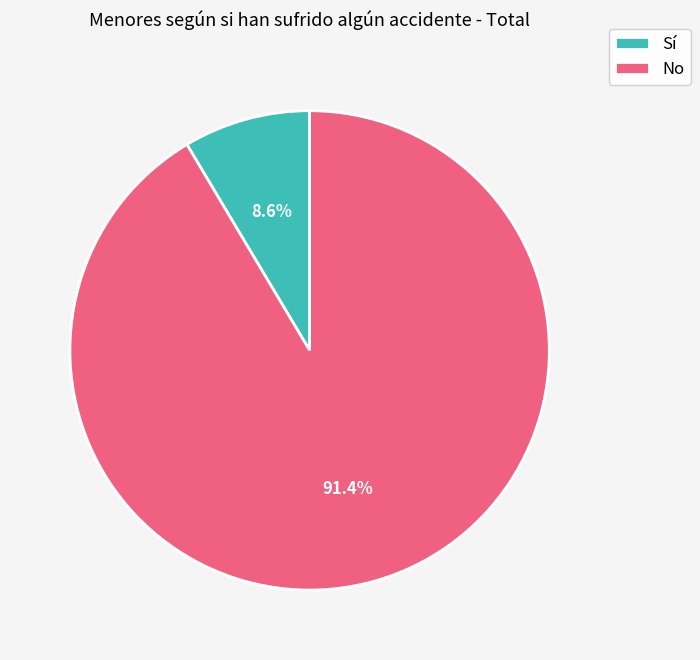

Rank the categories by value from lowest to highest.

Sí, No